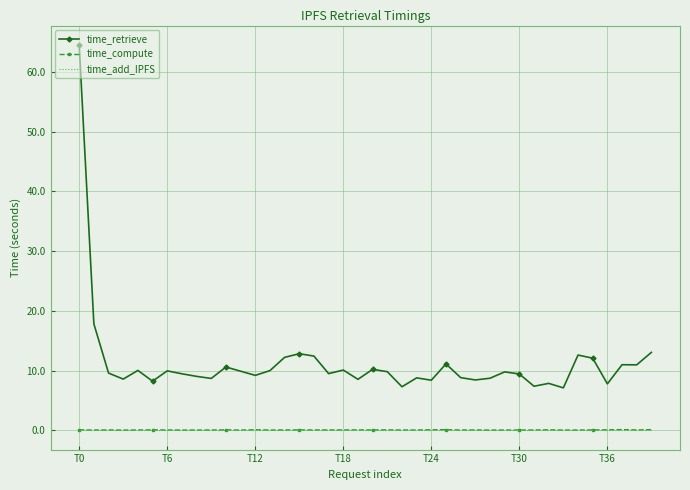

What is the maximum value shown in the chart?

64.5